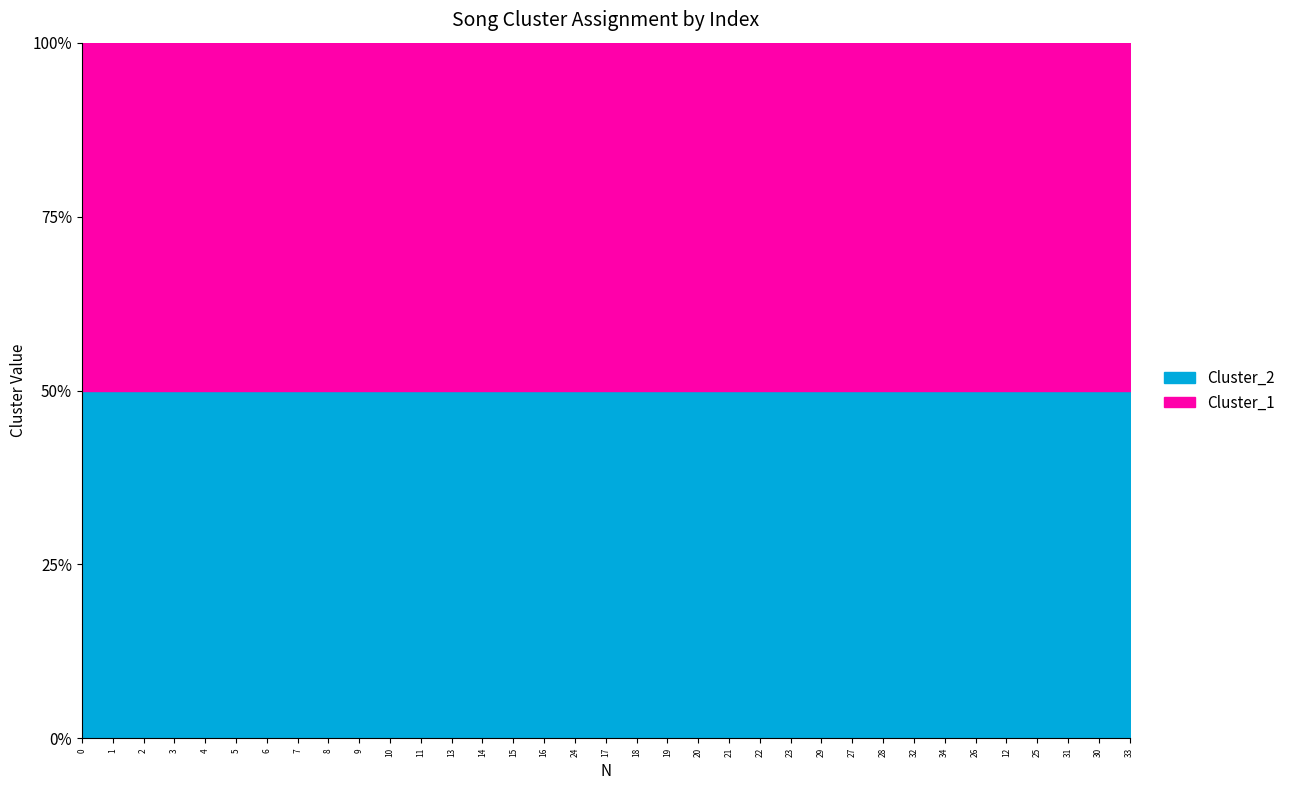

Which has a higher value, 24 or 0?

24